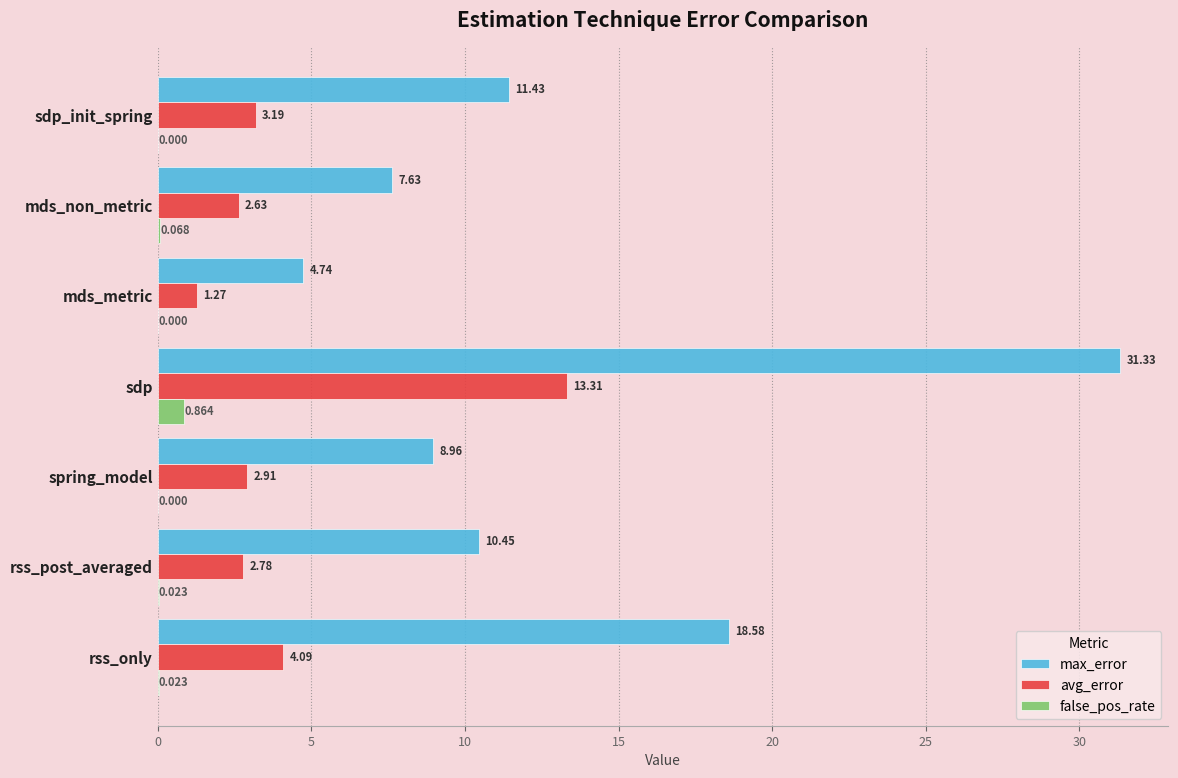

Which series has the widest spread of values?

max_error